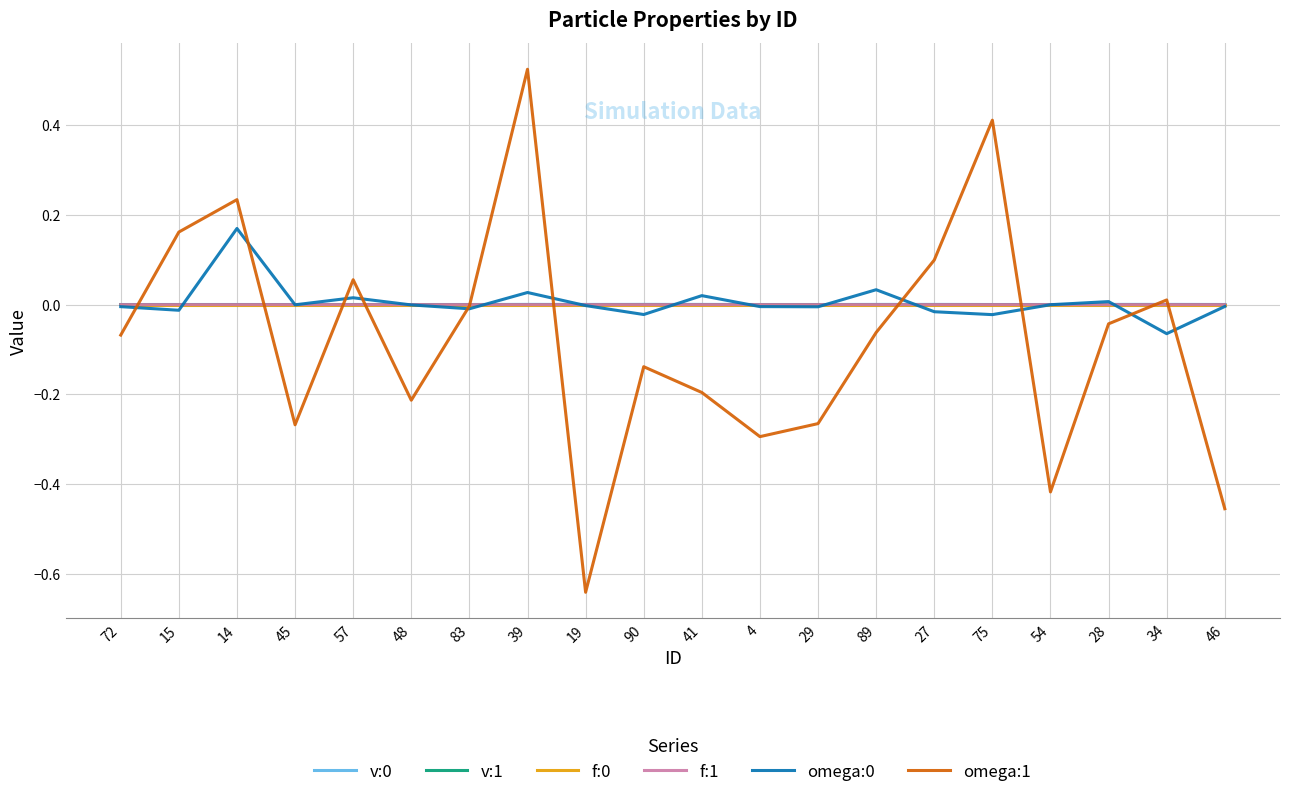

Which series has the widest spread of values?

omega:1